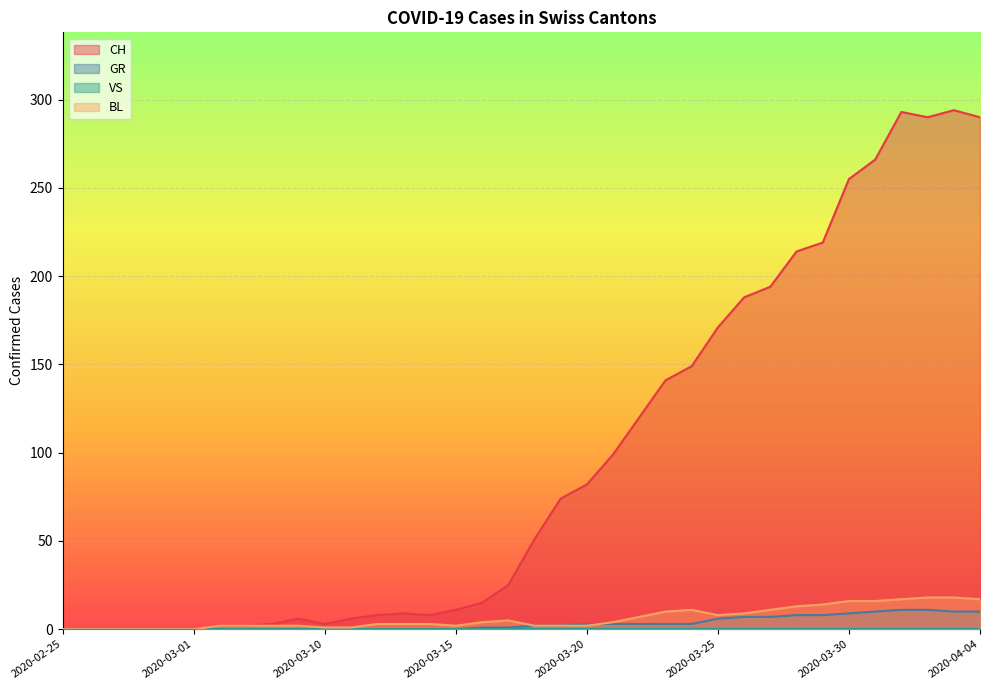

Which series has the largest range (max minus min)?

CH